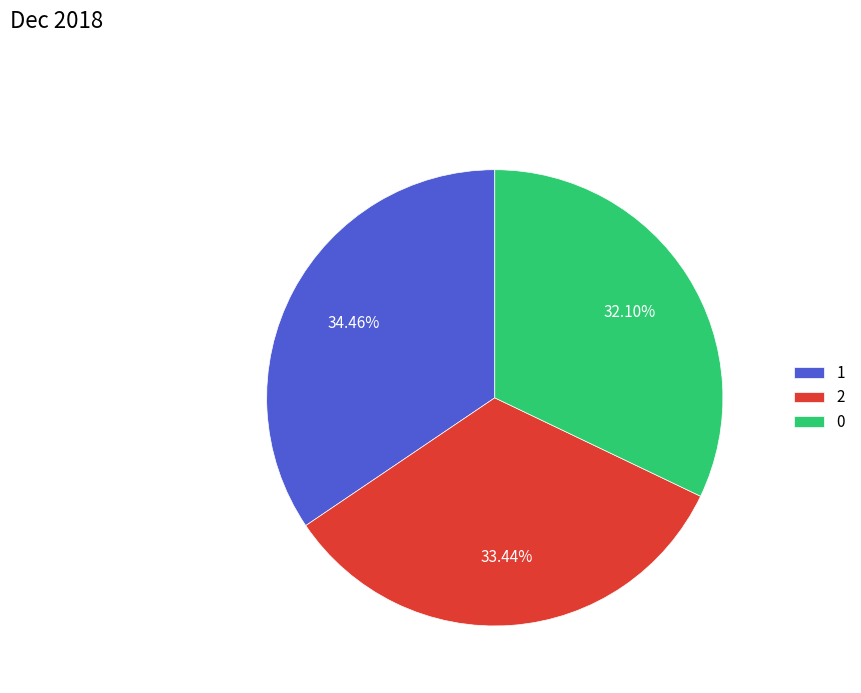

The 2 slice represents 33% of the pie. True or false?

True